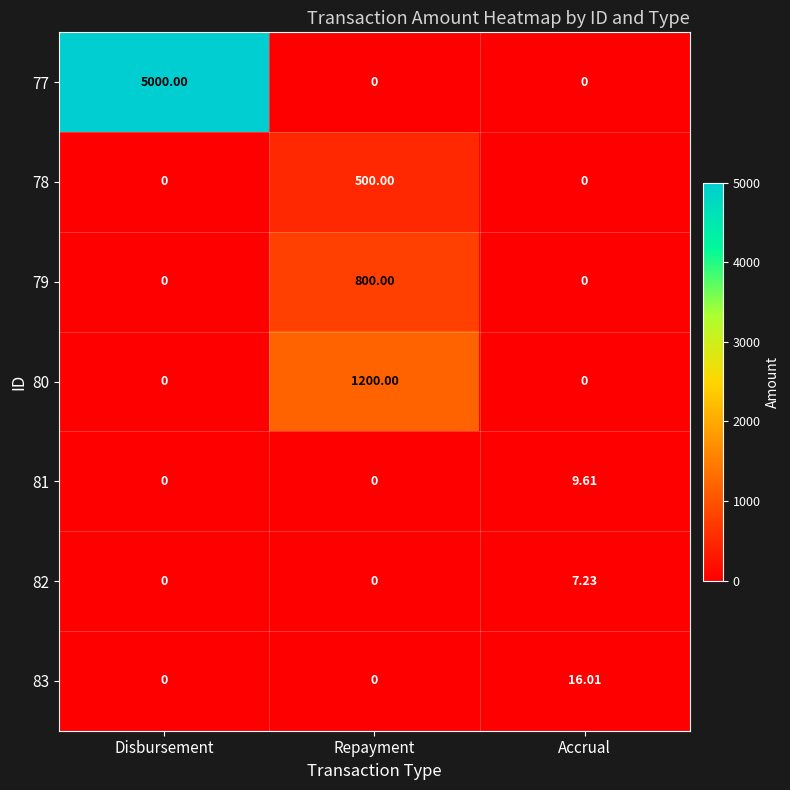

At which category is the sum across all series the highest?

Disbursement